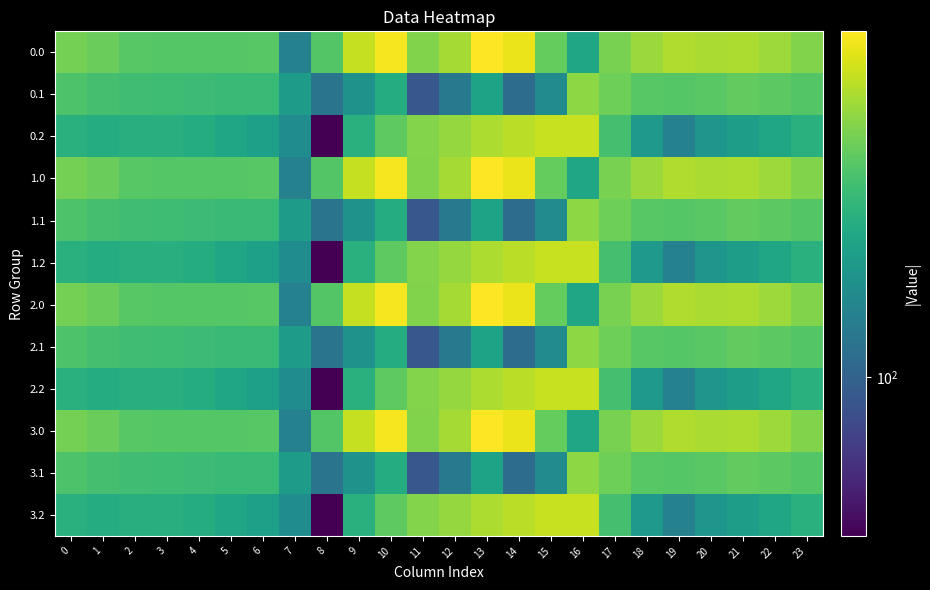

Reading left to right, extract all data points from this chart.

0.0: 0=482.0	1=449.5	2=410.3	3=404.4	4=404.9	5=403.8	6=408.0	7=150.1	8=395.3	9=716.9	10=916.2	11=516.0	12=619.4	13=962.7	14=870.3	15=443.0	16=250.9	17=494.8	18=586.7	19=649.2	20=629.9	21=638.4	22=592.3	23=511.3
0.1: 0=384.6	1=361.1	2=347.9	3=342.7	4=339.6	5=325.7	6=332.2	7=217.1	8=125.2	9=191.1	10=274.1	11=87.0	12=134.6	13=241.5	14=113.7	15=173.1	16=547.3	17=466.6	18=405.4	19=400.2	20=414.5	21=432.4	22=419.9	23=399.4
0.2: 0=287.1	1=272.7	2=285.5	3=281.0	4=274.4	5=245.0	6=228.8	7=176.6	8=35.3	9=288.5	10=423.5	11=520.6	12=571.2	13=640.4	14=687.4	15=725.8	16=726.6	17=362.4	18=210.0	19=151.0	20=199.2	21=226.4	22=247.4	23=287.5
1.0: 0=482.0	1=449.5	2=410.3	3=404.4	4=404.9	5=403.8	6=408.0	7=150.1	8=395.3	9=716.9	10=916.2	11=516.0	12=619.4	13=962.7	14=870.3	15=443.0	16=250.9	17=494.8	18=586.7	19=649.2	20=629.9	21=638.4	22=592.3	23=511.3
1.1: 0=384.6	1=361.1	2=347.9	3=342.7	4=339.6	5=325.7	6=332.2	7=217.1	8=125.2	9=191.1	10=274.1	11=87.0	12=134.6	13=241.5	14=113.7	15=173.1	16=547.3	17=466.6	18=405.4	19=400.2	20=414.5	21=432.4	22=419.9	23=399.4
1.2: 0=287.1	1=272.7	2=285.5	3=281.0	4=274.4	5=245.0	6=228.8	7=176.6	8=35.3	9=288.5	10=423.5	11=520.6	12=571.2	13=640.4	14=687.4	15=725.8	16=726.6	17=362.4	18=210.0	19=151.0	20=199.2	21=226.4	22=247.4	23=287.5
2.0: 0=482.0	1=449.5	2=410.3	3=404.4	4=404.9	5=403.8	6=408.0	7=150.1	8=395.3	9=716.9	10=916.2	11=516.0	12=619.4	13=962.7	14=870.3	15=443.0	16=250.9	17=494.8	18=586.7	19=649.2	20=629.9	21=638.4	22=592.3	23=511.3
2.1: 0=384.6	1=361.1	2=347.9	3=342.7	4=339.6	5=325.7	6=332.2	7=217.1	8=125.2	9=191.1	10=274.1	11=87.0	12=134.6	13=241.5	14=113.7	15=173.1	16=547.3	17=466.6	18=405.4	19=400.2	20=414.5	21=432.4	22=419.9	23=399.4
2.2: 0=287.1	1=272.7	2=285.5	3=281.0	4=274.4	5=245.0	6=228.8	7=176.6	8=35.3	9=288.5	10=423.5	11=520.6	12=571.2	13=640.4	14=687.4	15=725.8	16=726.6	17=362.4	18=210.0	19=151.0	20=199.2	21=226.4	22=247.4	23=287.5
3.0: 0=482.0	1=449.5	2=410.3	3=404.4	4=404.9	5=403.8	6=408.0	7=150.1	8=395.3	9=716.9	10=916.2	11=516.0	12=619.4	13=962.7	14=870.3	15=443.0	16=250.9	17=494.8	18=586.7	19=649.2	20=629.9	21=638.4	22=592.3	23=511.3
3.1: 0=384.6	1=361.1	2=347.9	3=342.7	4=339.6	5=325.7	6=332.2	7=217.1	8=125.2	9=191.1	10=274.1	11=87.0	12=134.6	13=241.5	14=113.7	15=173.1	16=547.3	17=466.6	18=405.4	19=400.2	20=414.5	21=432.4	22=419.9	23=399.4
3.2: 0=287.1	1=272.7	2=285.5	3=281.0	4=274.4	5=245.0	6=228.8	7=176.6	8=35.3	9=288.5	10=423.5	11=520.6	12=571.2	13=640.4	14=687.4	15=725.8	16=726.6	17=362.4	18=210.0	19=151.0	20=199.2	21=226.4	22=247.4	23=287.5